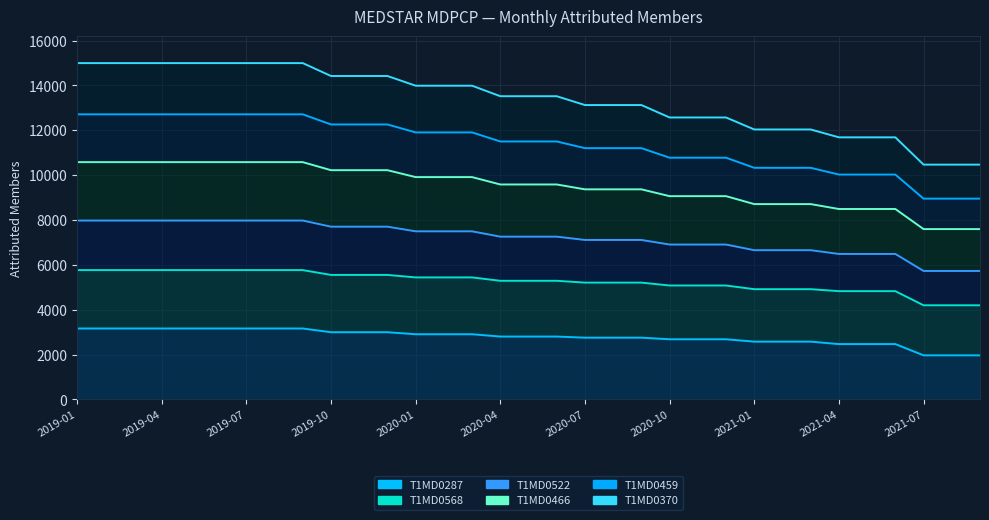

True or false: T1MD0459 and T1MD0466 cross at least once.

False